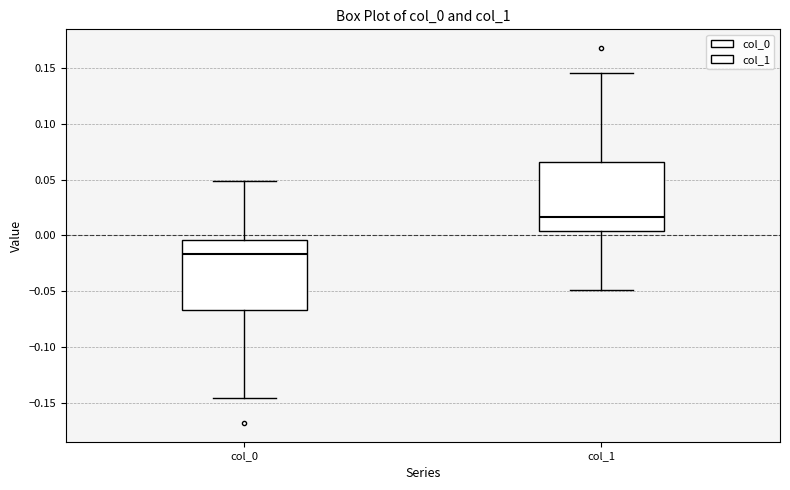

Reading left to right, transcribe this box plot: for each box, give where its median line is, the range the box spans, and where its two whiskers end, as read against the y-axis. The values are not printed on the chart, so give them approximately, as read against the axis.

col_0: median -0.015, box -0.065 to -0.005, whiskers -0.145 to 0.050
col_1: median 0.015, box 0.005 to 0.065, whiskers -0.050 to 0.145